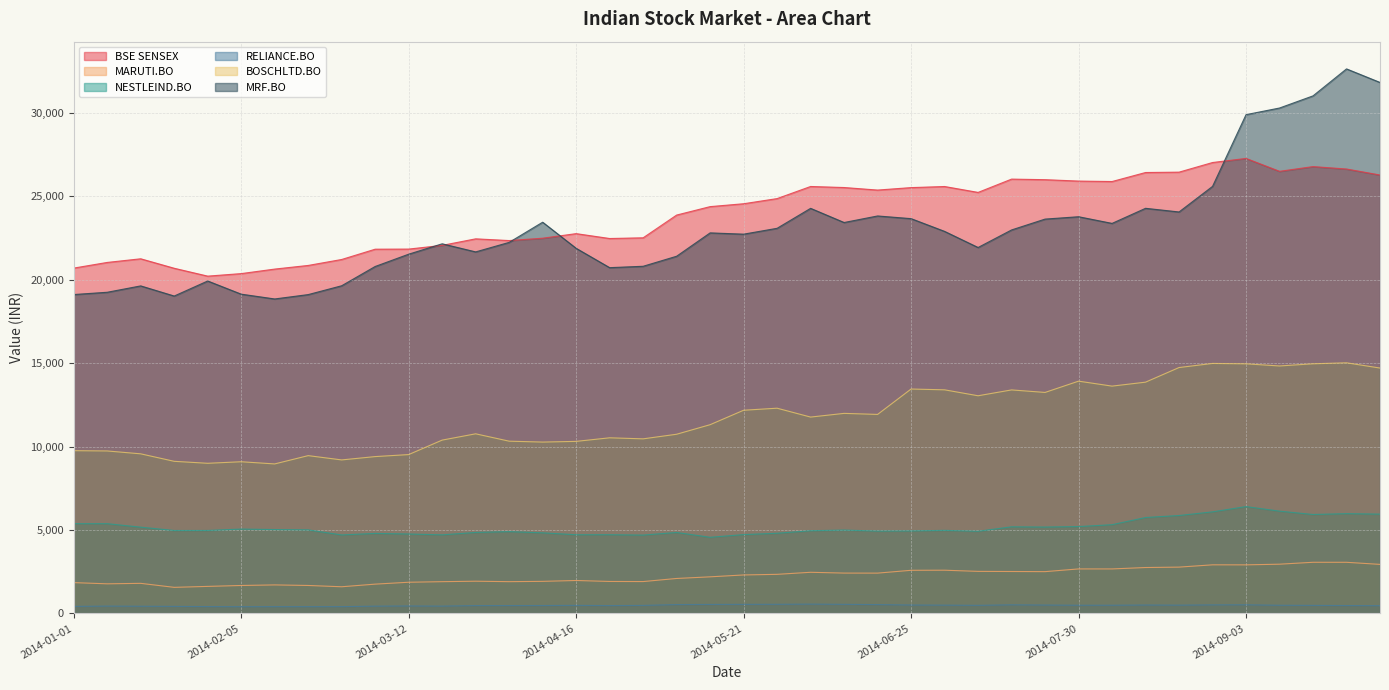

What is the sum of all MARUTI.BO values?

90004.0